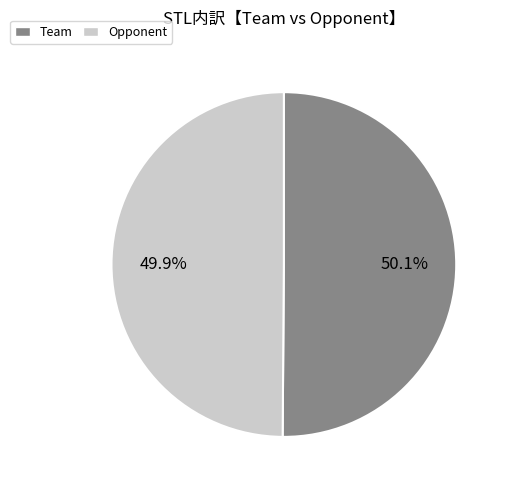

Is there any slice that represents more than half of the pie?

Yes